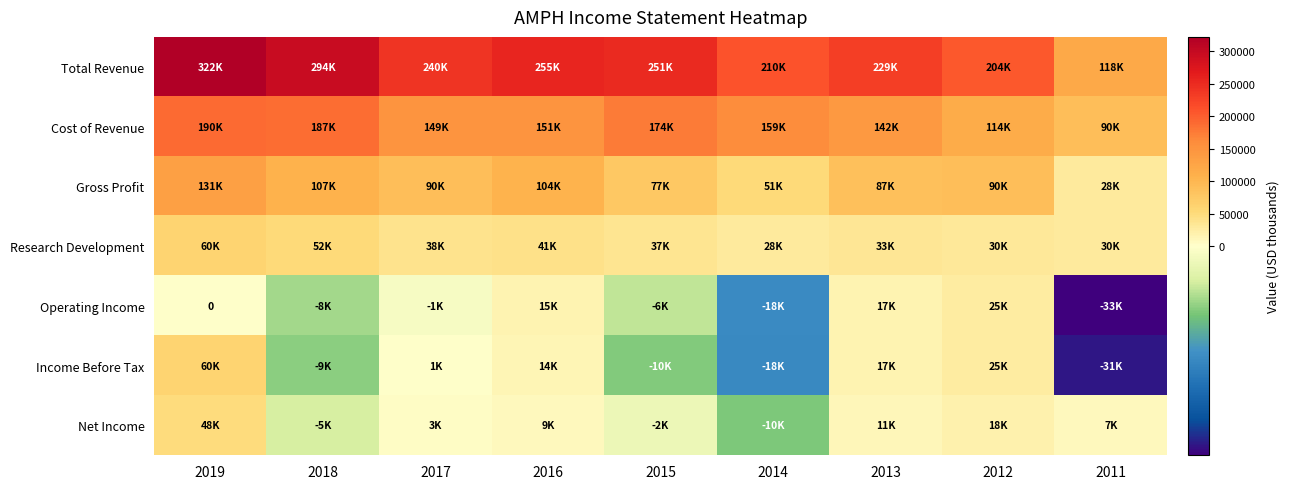

Rank the series by their maximum value, from highest to lowest.

Total Revenue, Cost of Revenue, Gross Profit, Research Development, Income Before Tax, Net Income, Operating Income